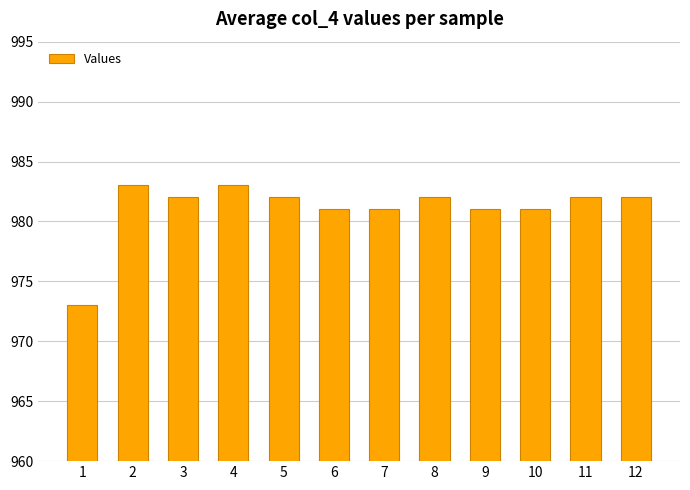

Read the value at 2.

983